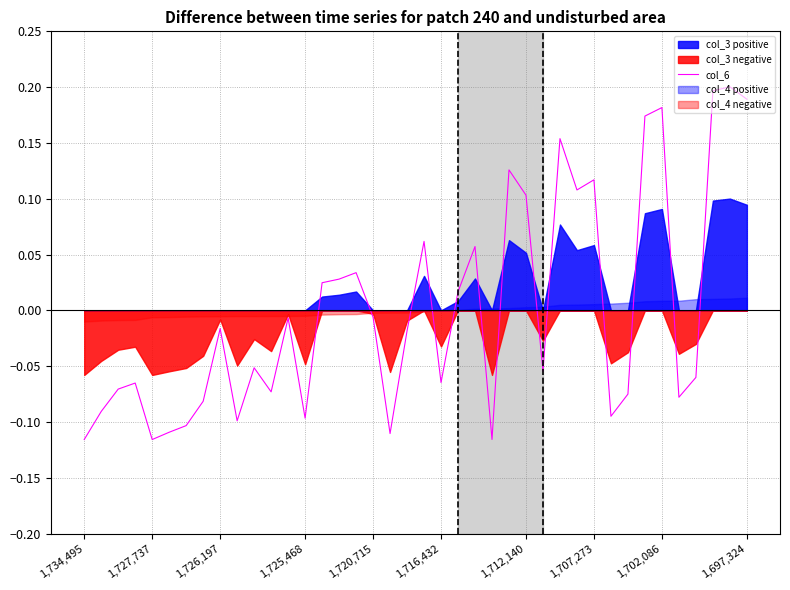

The value at 29 is 0.1. True or false?

True